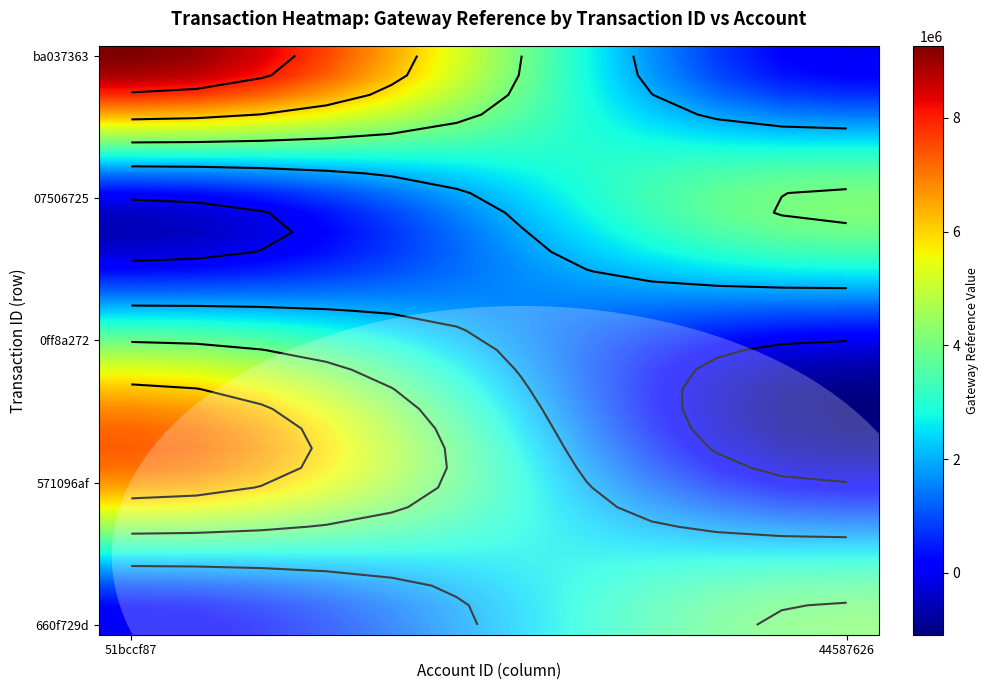

Which category has the highest value across all series?

51bccf87